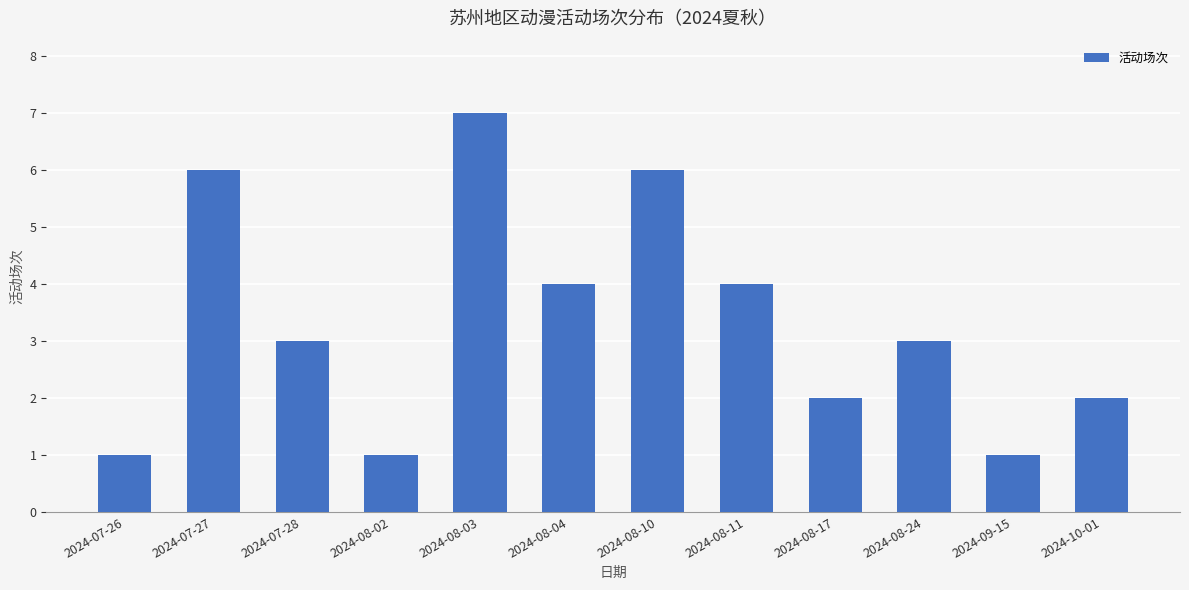

Count the number of categories in the chart.

12